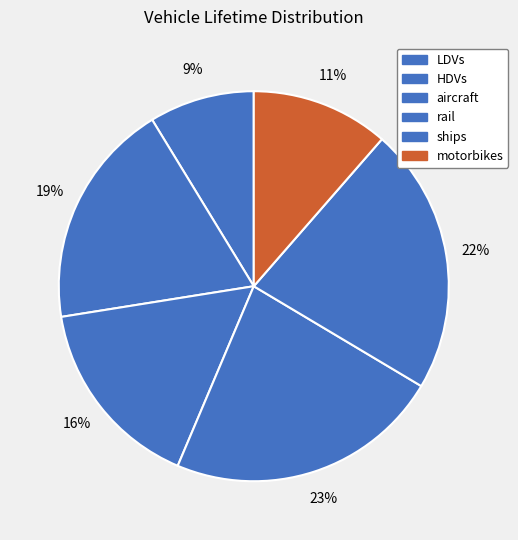

What is the largest slice in the pie chart?

rail